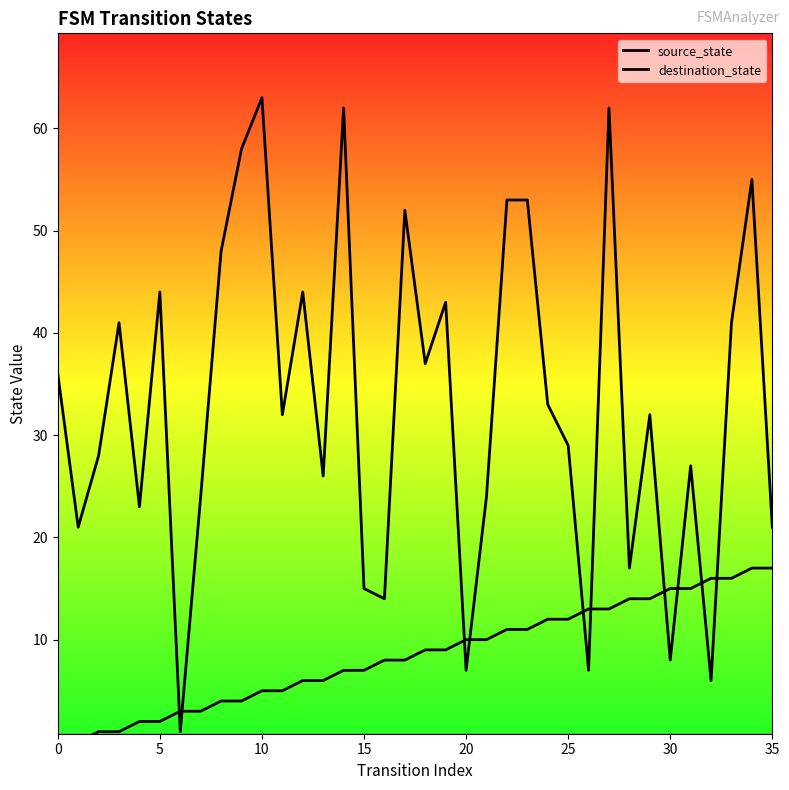

Which series has the largest total across all categories?

destination_state